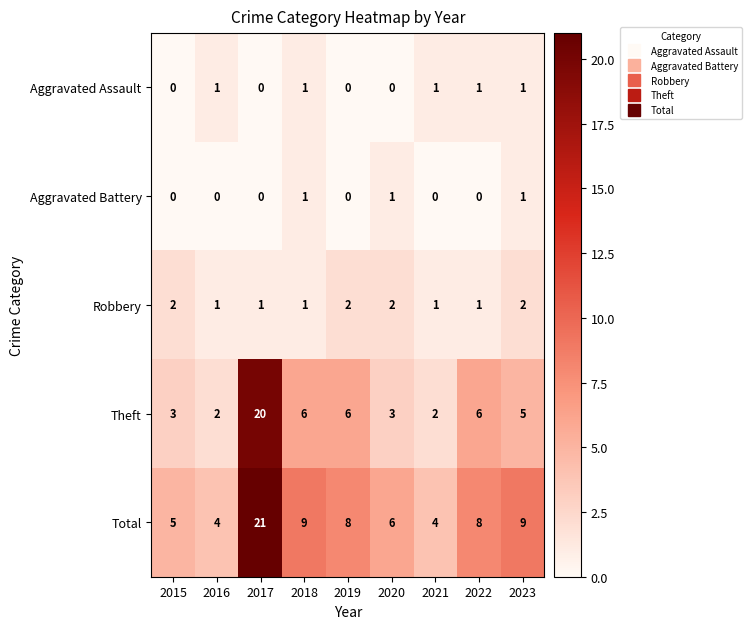

Which series changed the most between 2016 and 2020?

Total